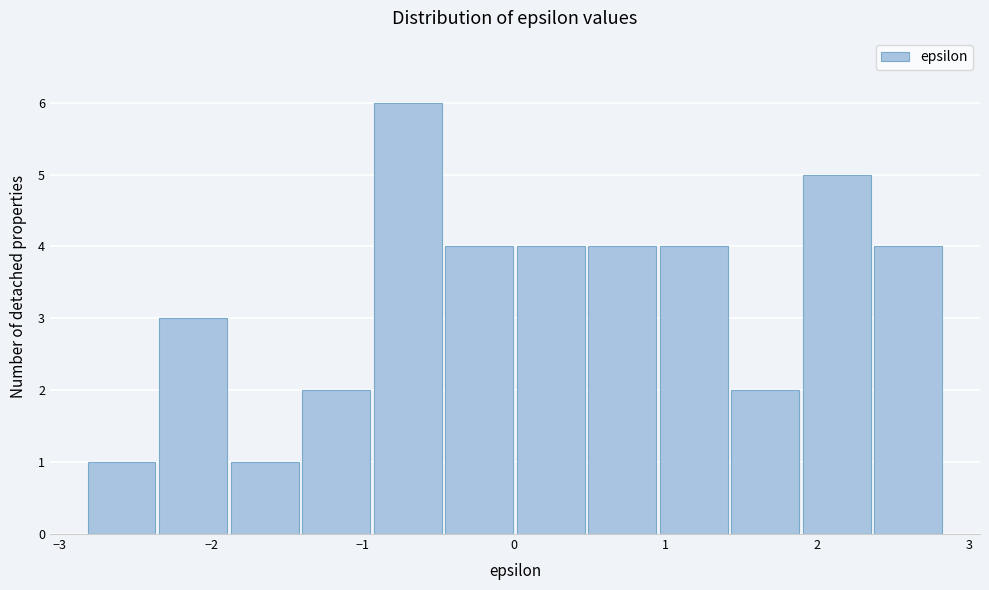

Reading left to right, list every bar in this chart as the range it spans on the x-axis followed by its height. Neither the bar edges nor the heights are printed on the chart, so give them approximately, as read against the axes.

-2.8 to -2.4: 1
-2.4 to -1.9: 3
-1.9 to -1.4: 1
-1.4 to -0.9: 2
-0.9 to -0.5: 6
-0.5 to 0.0: 4
0.0 to 0.5: 4
0.5 to 0.9: 4
0.9 to 1.4: 4
1.4 to 1.9: 2
1.9 to 2.4: 5
2.4 to 2.8: 4